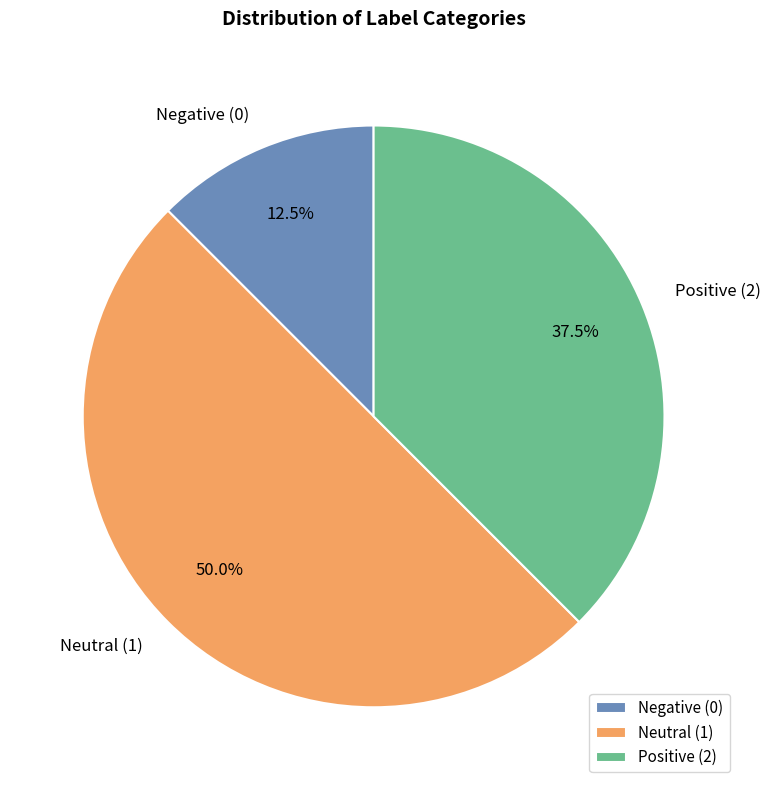

Rank the categories by value from lowest to highest.

Negative (0), Positive (2), Neutral (1)